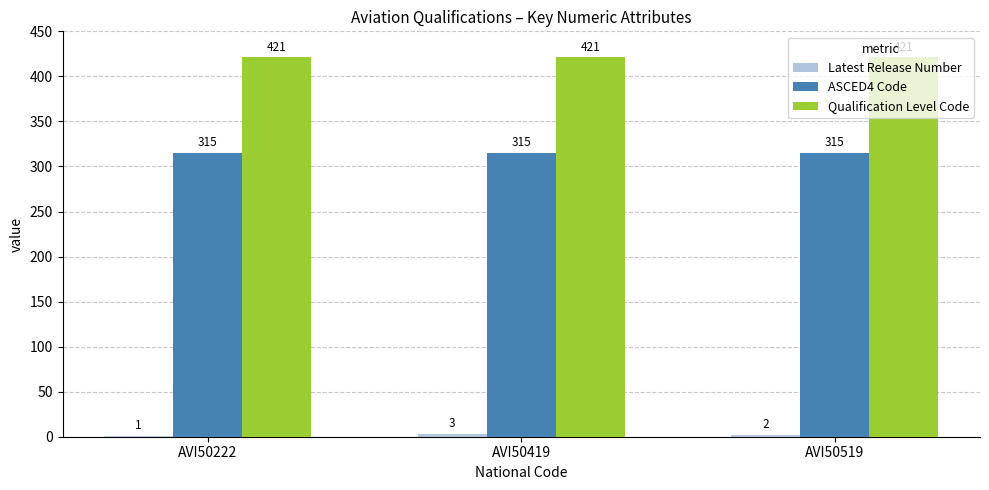

The Qualification Level Code series shows 421 at AVI50519. True or false?

True